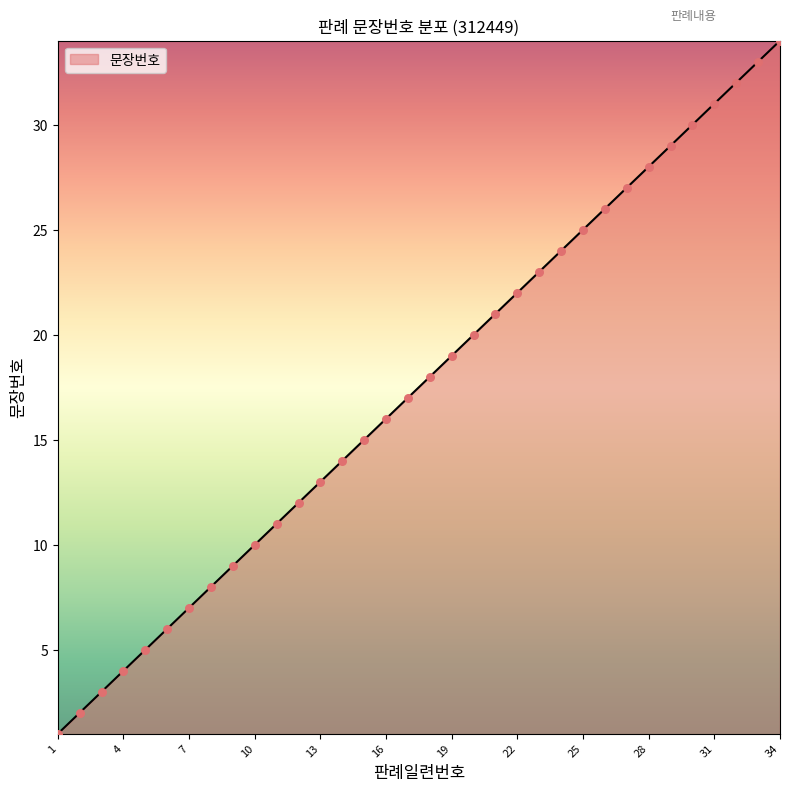

What is the maximum value shown in the chart?

34